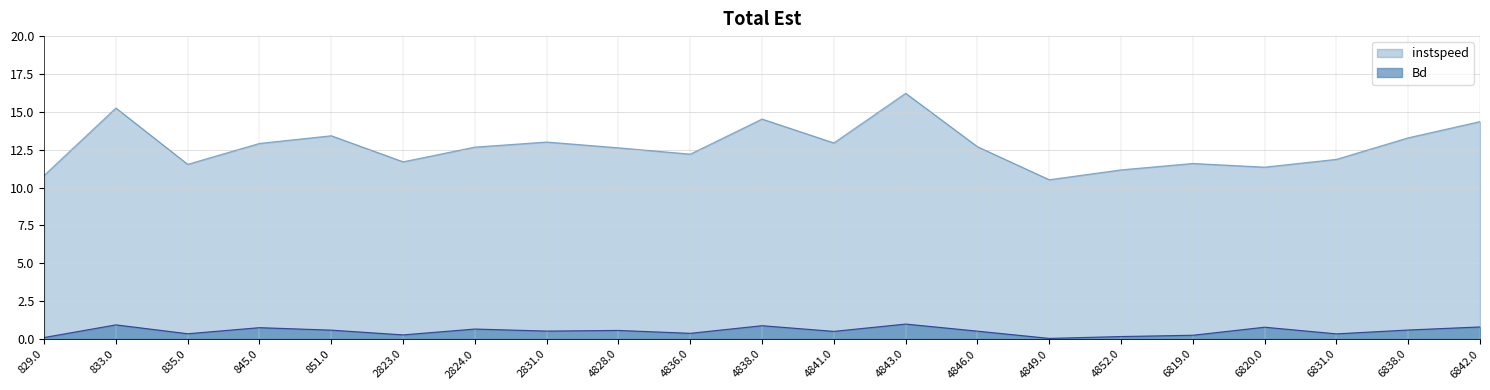

Which series changed the most between 4843.0 and 6838.0?

instspeed